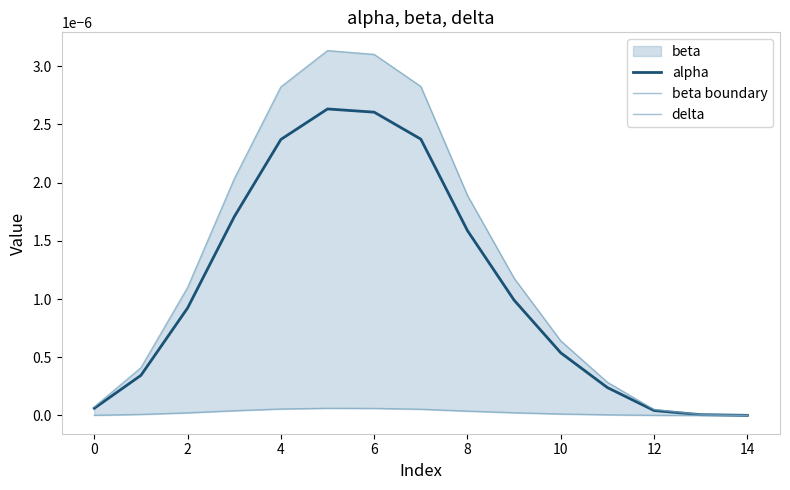

How many categories are shown in the chart?

15